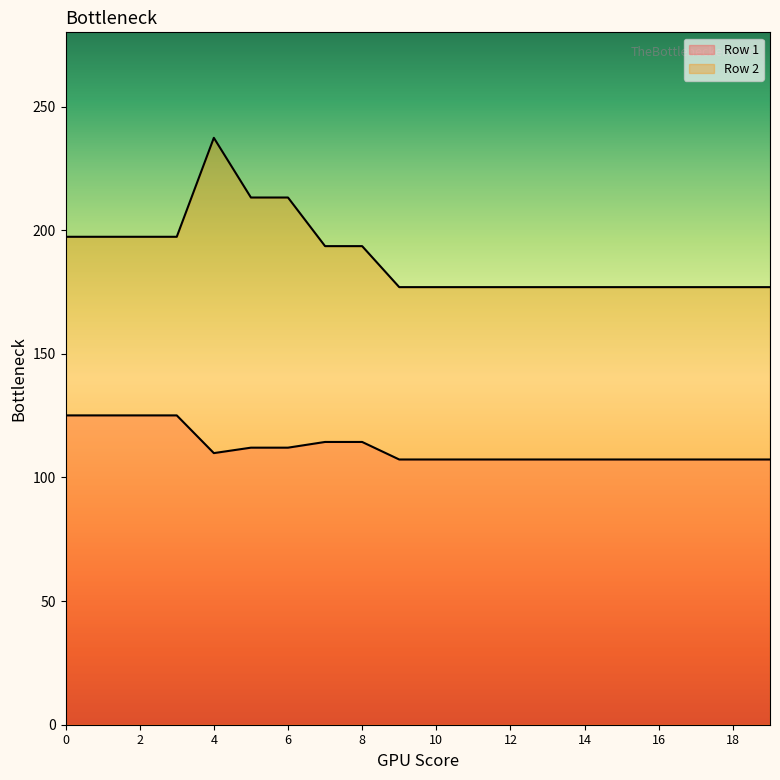

Which series has the largest total across all categories?

Row 2